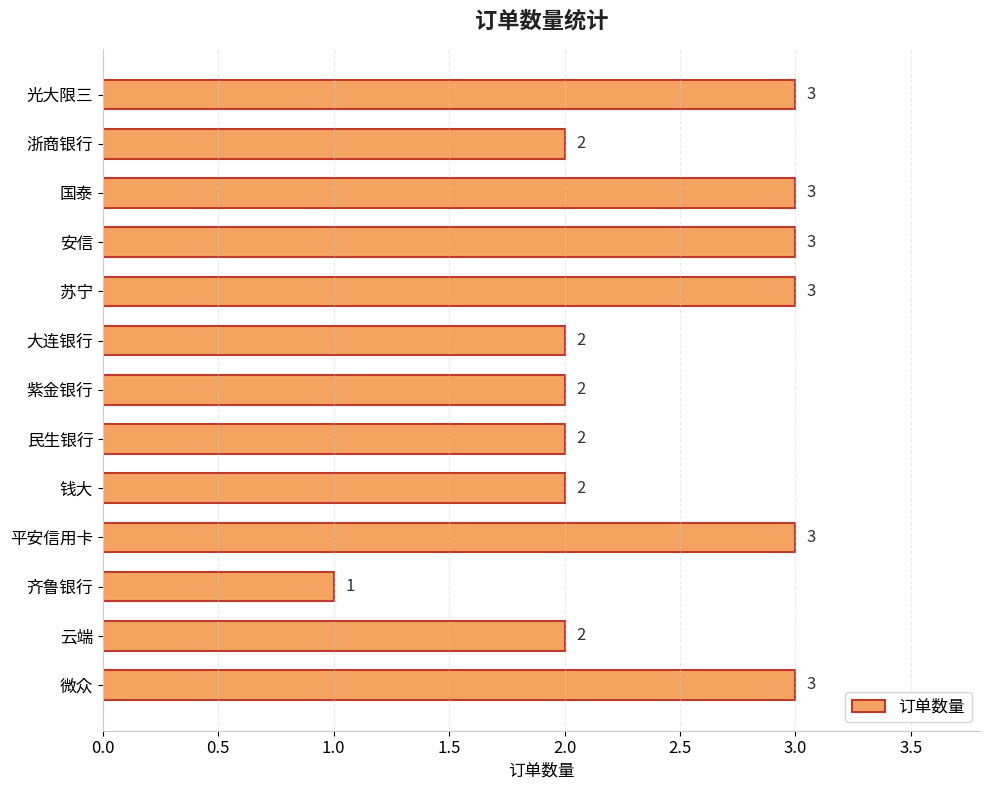

Reading bottom to top, transcribe all the data shown in this chart.

3	2	1	3	2	2	2	2	3	3	3	2	3